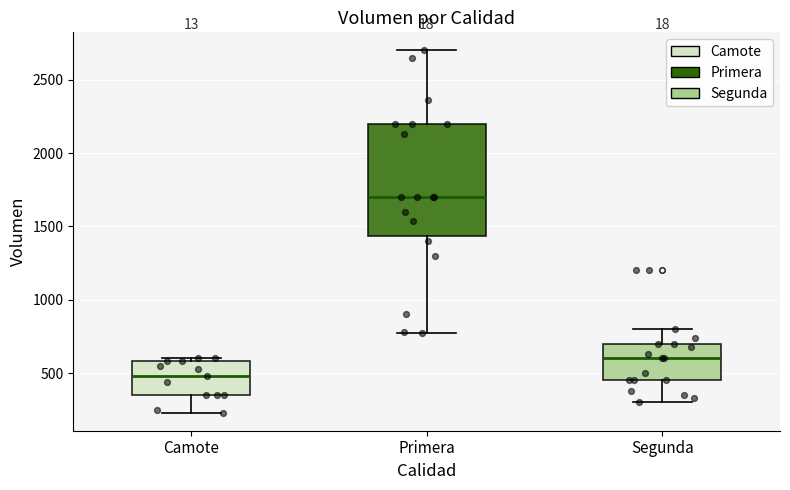

Where is the upper edge of the box for Camote on the y-axis? The values are not printed on the chart, so give them approximately, as read against the axis.

600